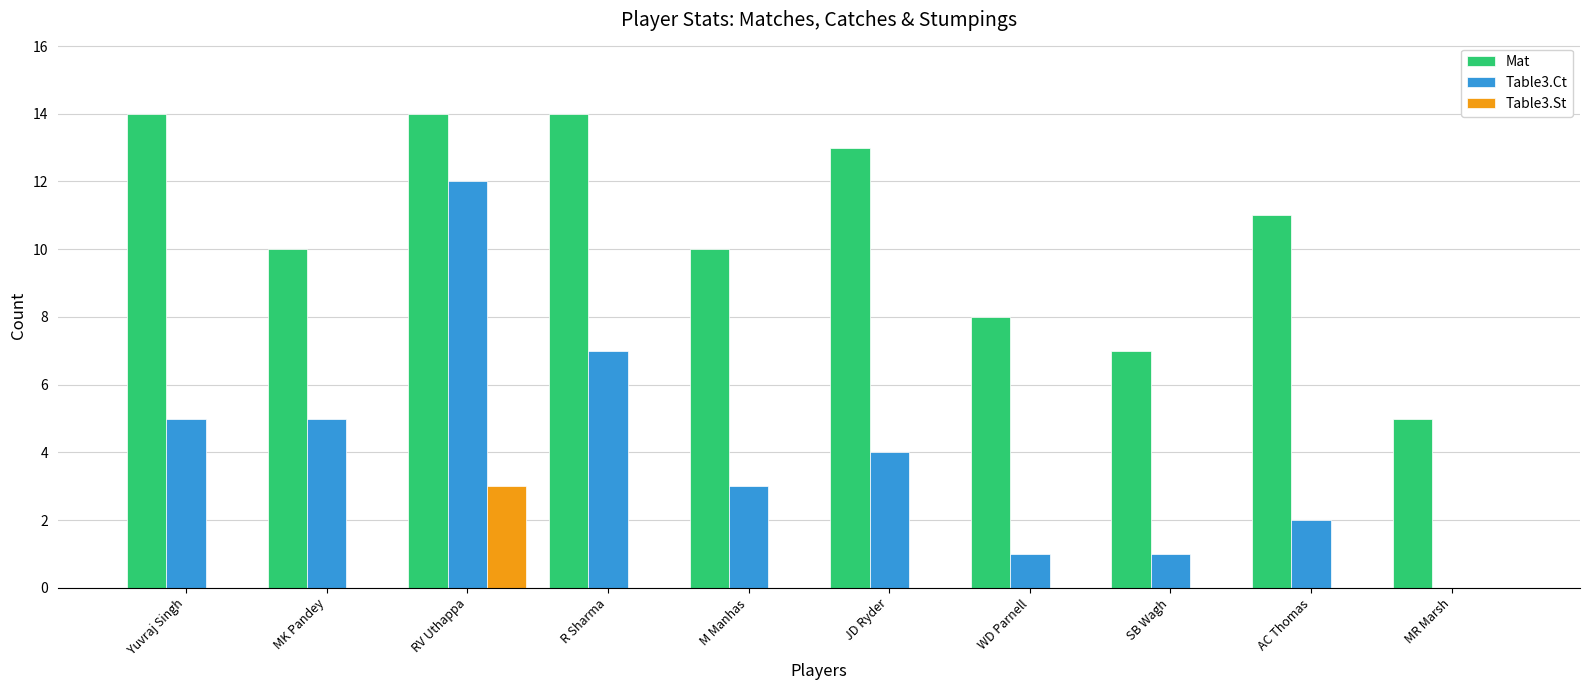

Reading left to right, transcribe all the data shown in this chart.

Mat: Yuvraj Singh=14	MK Pandey=10	RV Uthappa=14	R Sharma=14	M Manhas=10	JD Ryder=13	WD Parnell=8	SB Wagh=7	AC Thomas=11	MR Marsh=5
Table3.Ct: Yuvraj Singh=5	MK Pandey=5	RV Uthappa=12	R Sharma=7	M Manhas=3	JD Ryder=4	WD Parnell=1	SB Wagh=1	AC Thomas=2	MR Marsh=0
Table3.St: Yuvraj Singh=0	MK Pandey=0	RV Uthappa=3	R Sharma=0	M Manhas=0	JD Ryder=0	WD Parnell=0	SB Wagh=0	AC Thomas=0	MR Marsh=0